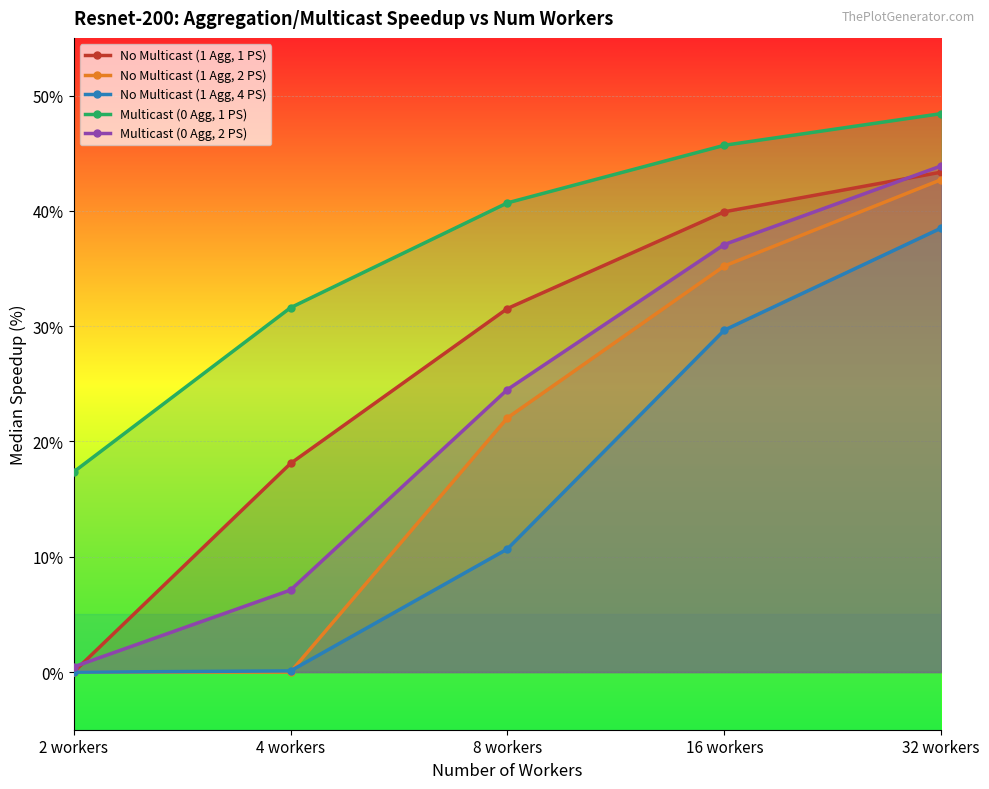

At which category is the sum across all series the highest?

32 workers